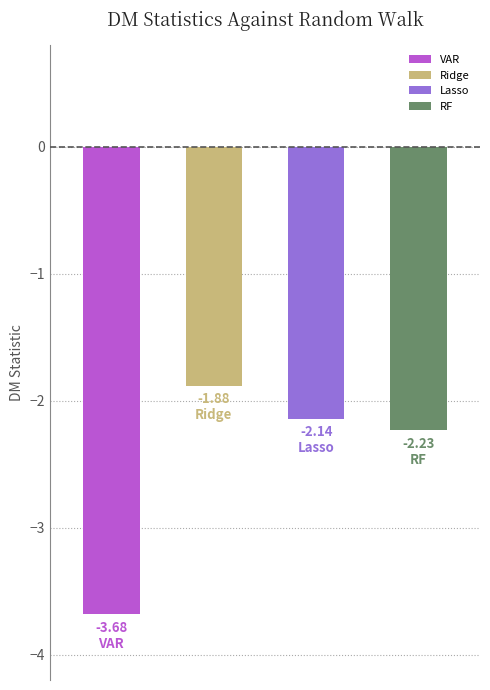

What is the total value across all series at VAR?

-3.7